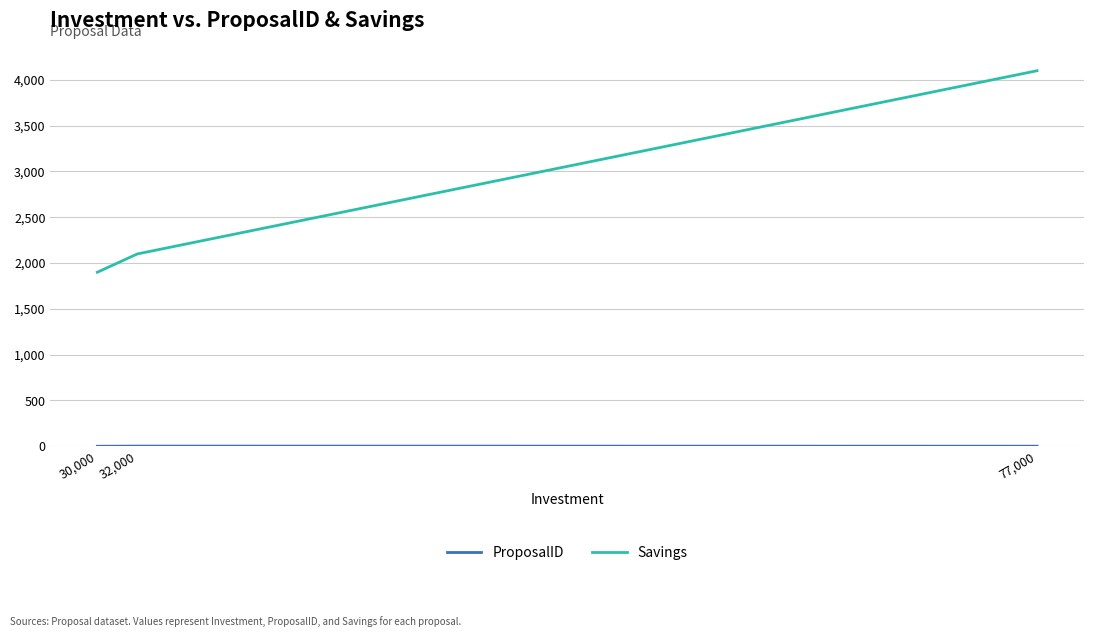

True or false: Savings has a value of 1900 at 30,000.

True